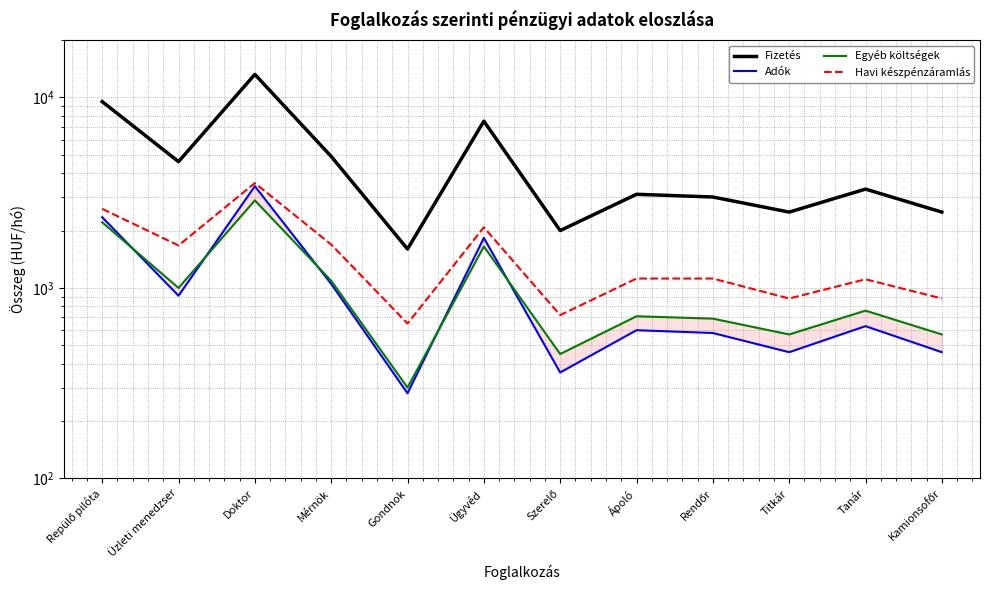

The Fizetés series shows 1100 at Gondnok. True or false?

False